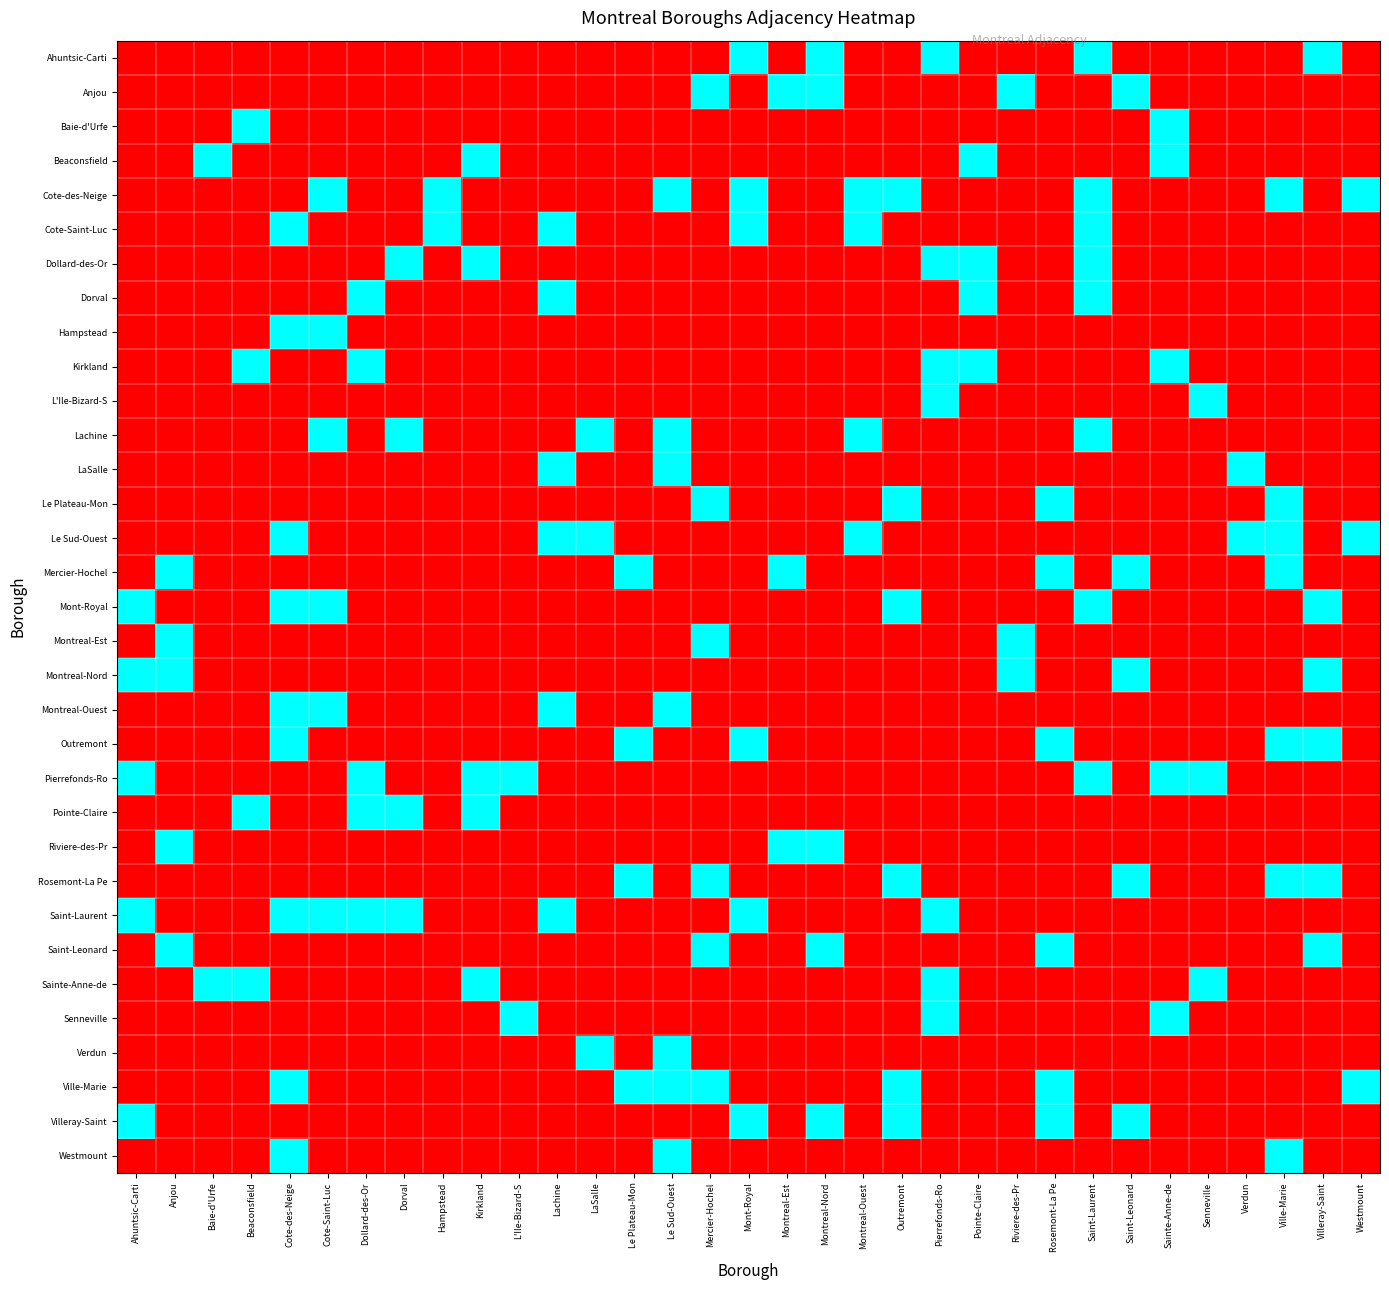

Rank the series at Lachine from lowest to highest value.

Ahuntsic-Carti, Anjou, Baie-d'Urfe, Beaconsfield, Cote-des-Neige, Dollard-des-Or, Hampstead, Kirkland, L'Ile-Bizard-S, Lachine, Le Plateau-Mon, Mercier-Hochel, Mont-Royal, Montreal-Est, Montreal-Nord, Outremont, Pierrefonds-Ro, Pointe-Claire, Riviere-des-Pr, Rosemont-La Pe, Saint-Leonard, Sainte-Anne-de, Senneville, Verdun, Ville-Marie, Villeray-Saint, Westmount, Cote-Saint-Luc, Dorval, LaSalle, Le Sud-Ouest, Montreal-Ouest, Saint-Laurent